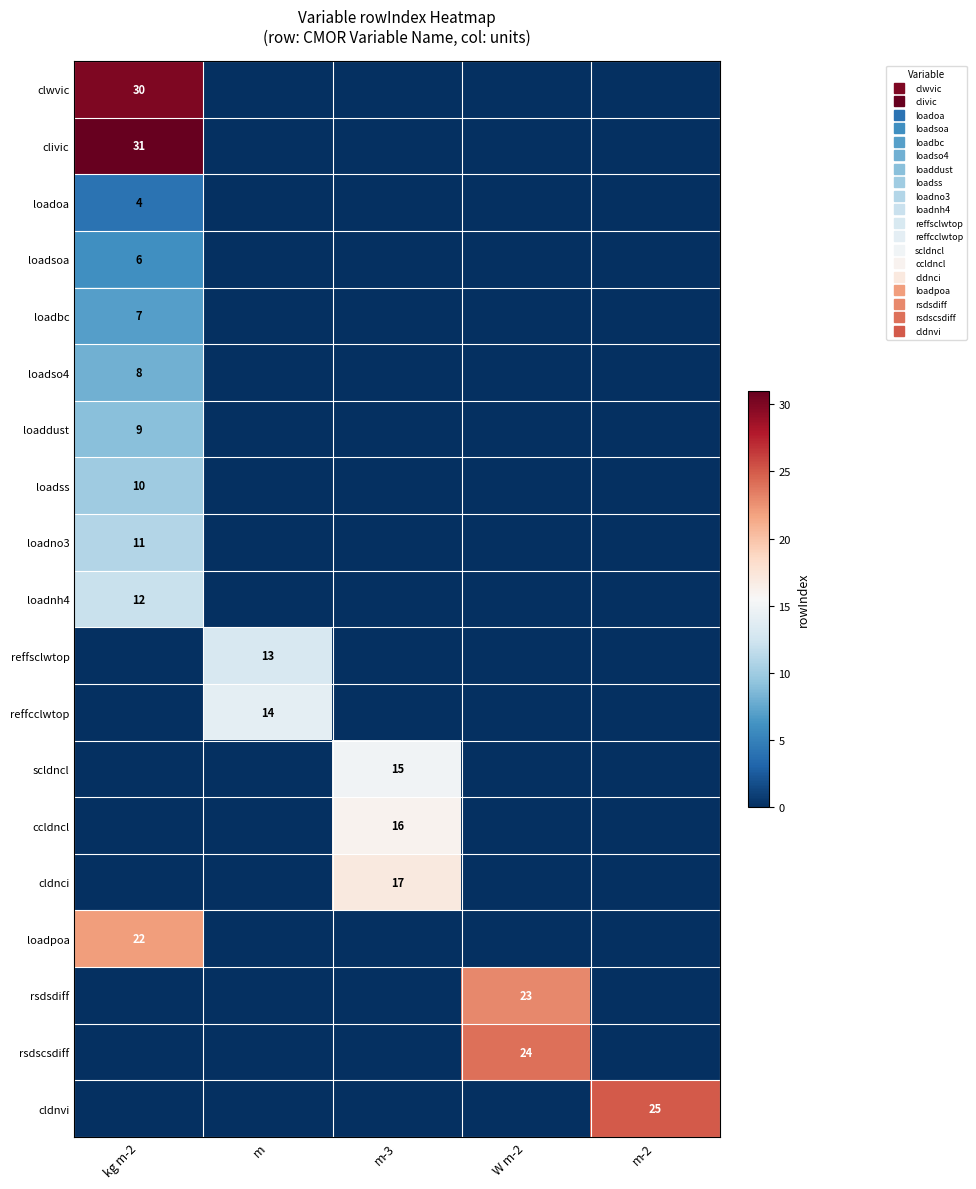

List the labels in order of rsdsdiff value, smallest first.

kg m-2, m, m-3, m-2, W m-2